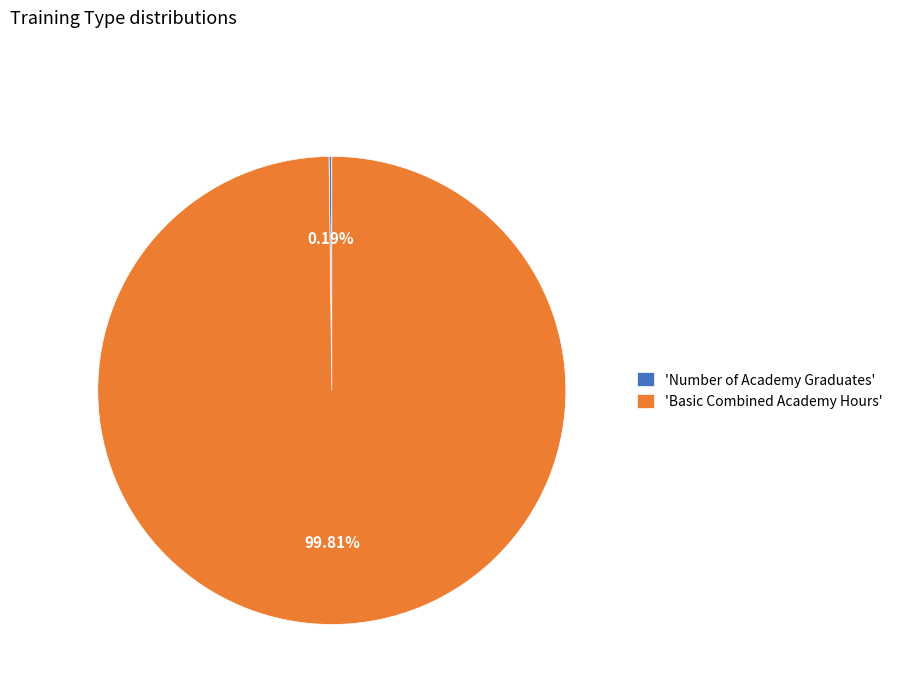

Which slice is the largest?

'Basic Combined Academy Hours'